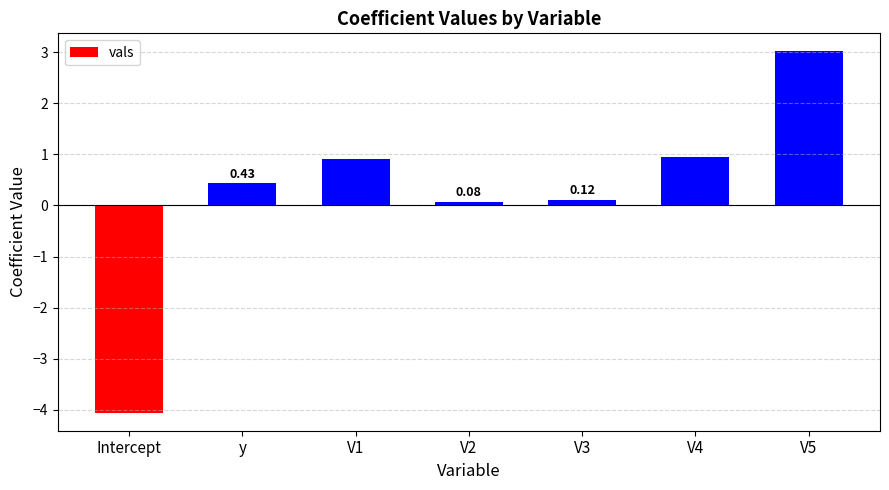

Between V4 and y, which is larger?

V4